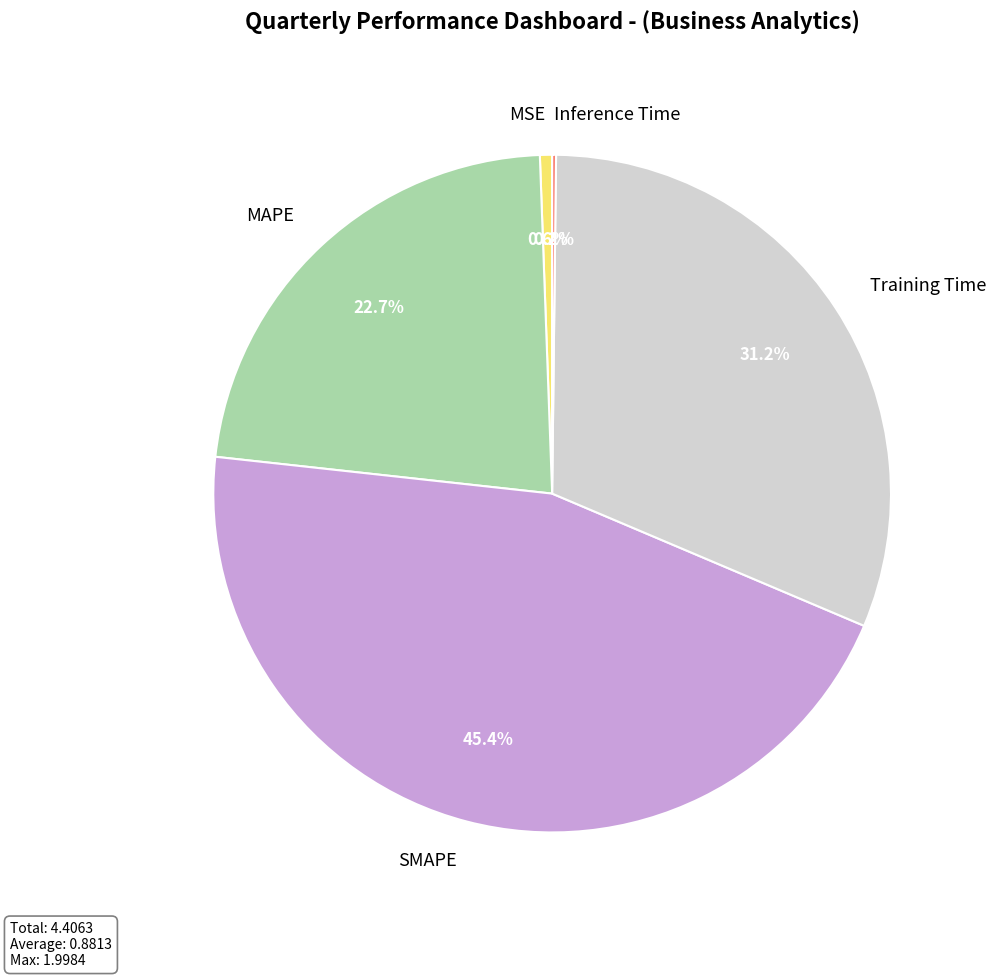

To the nearest percent, what percentage of the pie is SMAPE?

45%